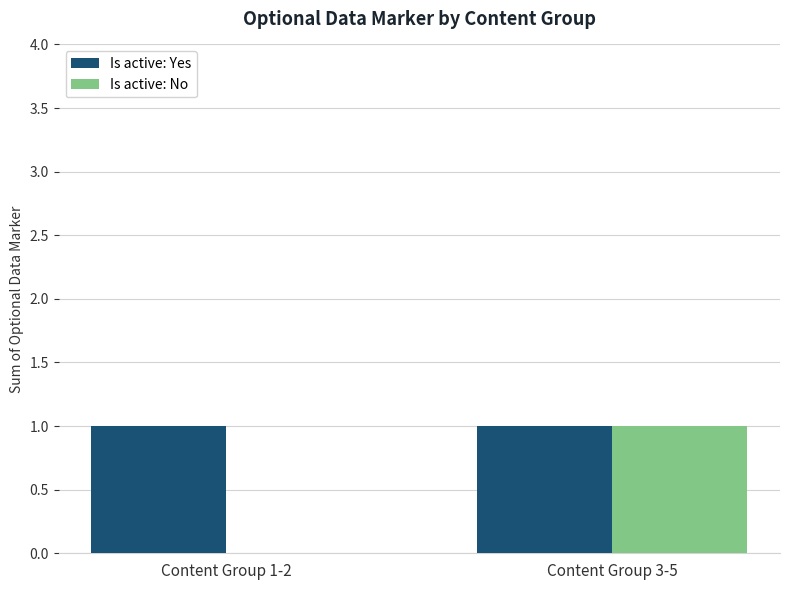

How many values in Is active: No are above zero?

1